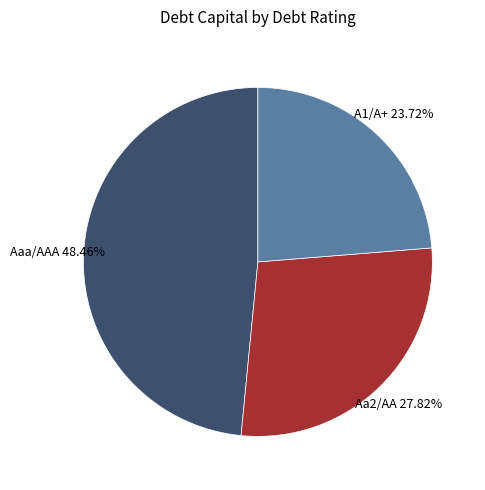

How many slices are in this pie chart?

3